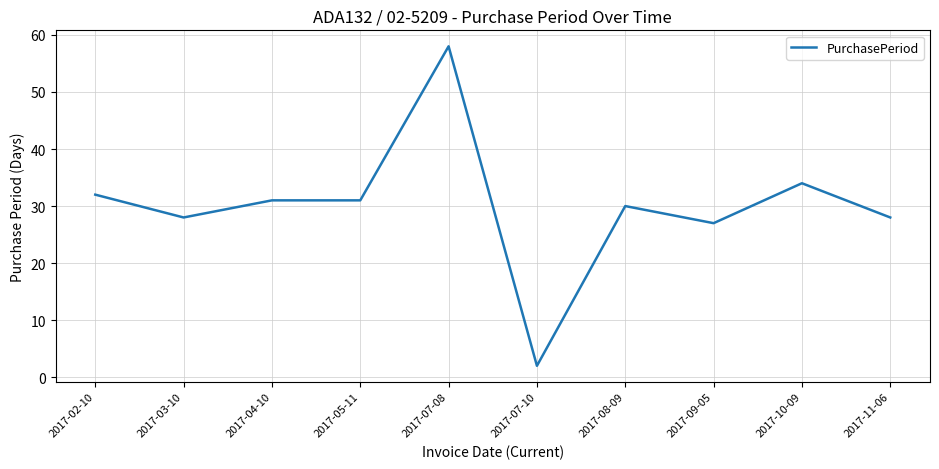

Where does the data first go above 31?

2017-02-10